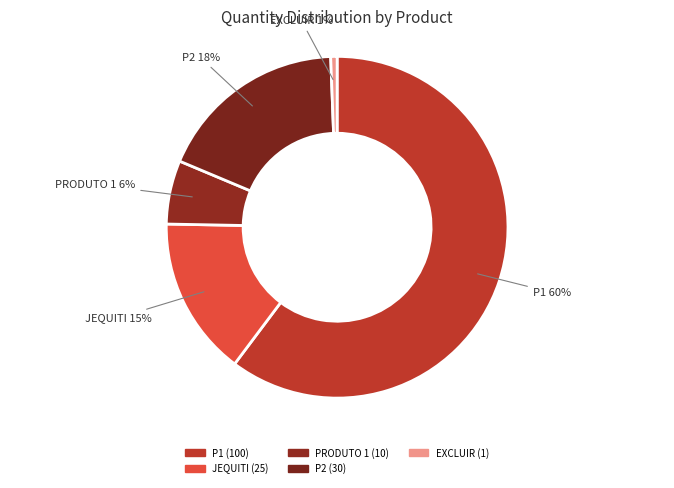

True or false: P2 accounts for 18% of the total.

True